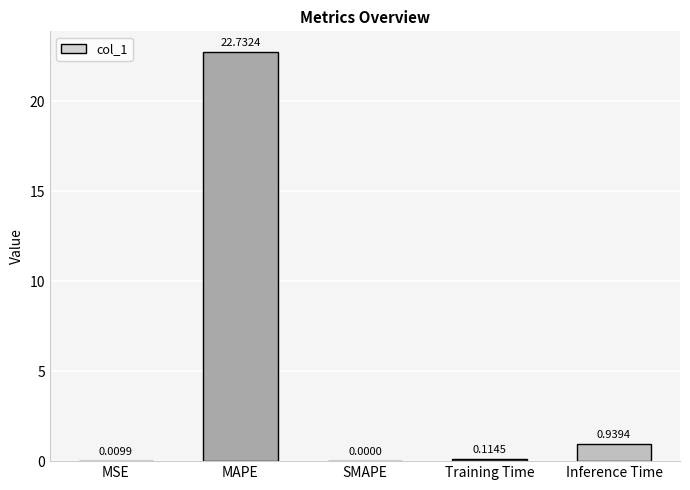

Where is the data nearest to the value 11?

Inference Time